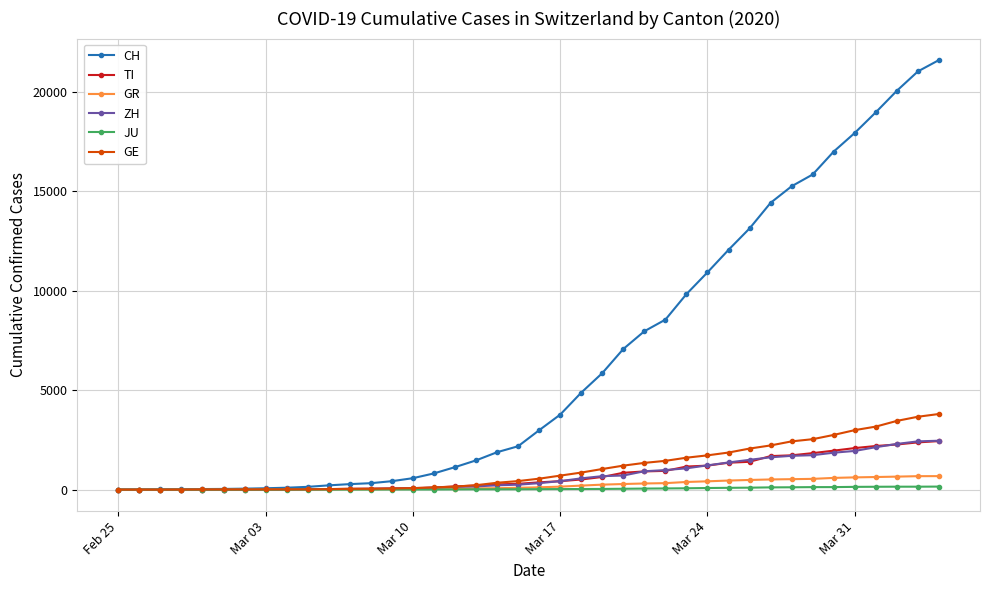

Which series has the widest spread of values?

CH